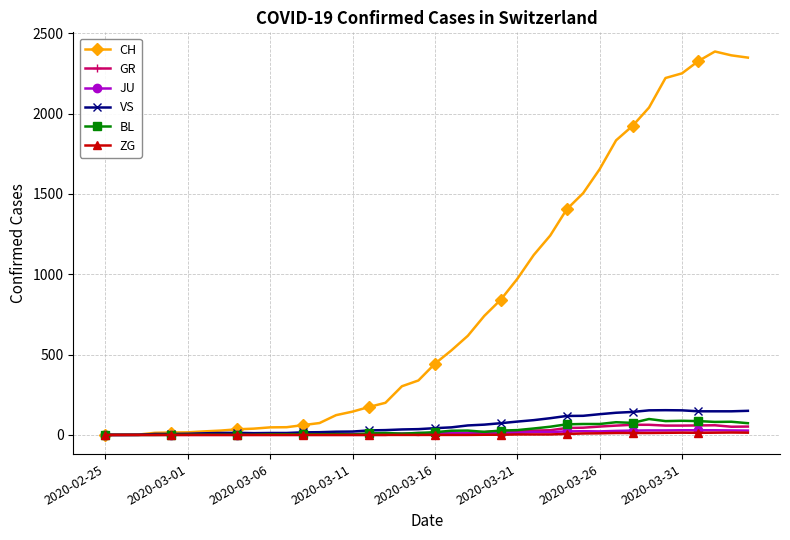

Which series has the widest spread of values?

CH